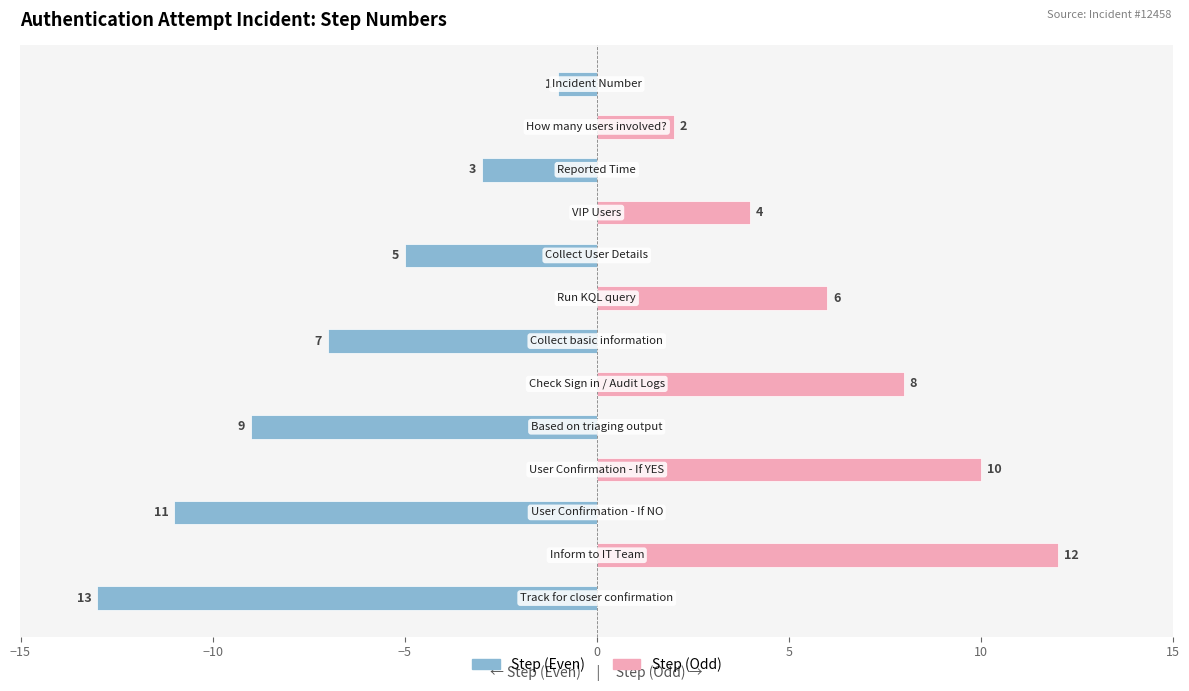

Reading left to right, what are all the values shown in this chart?

Step (Even): -1	0	-3	0	-5	0	-7	0	-9	0	-11	0	-13
Step (Odd): 0	2	0	4	0	6	0	8	0	10	0	12	0